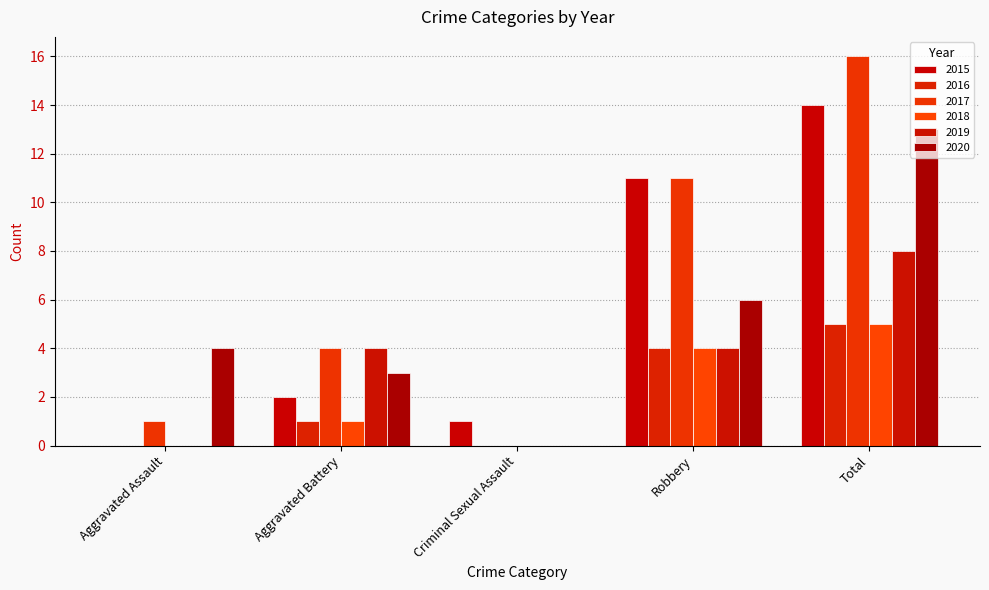

What is the spread (max minus min) of values at Total?

11